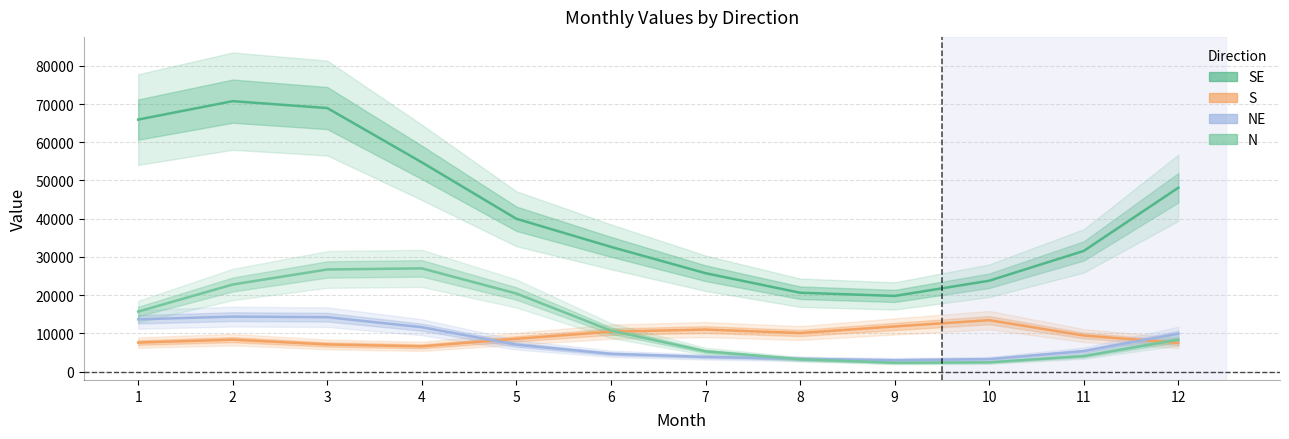

At which category is the sum across all series the highest?

3